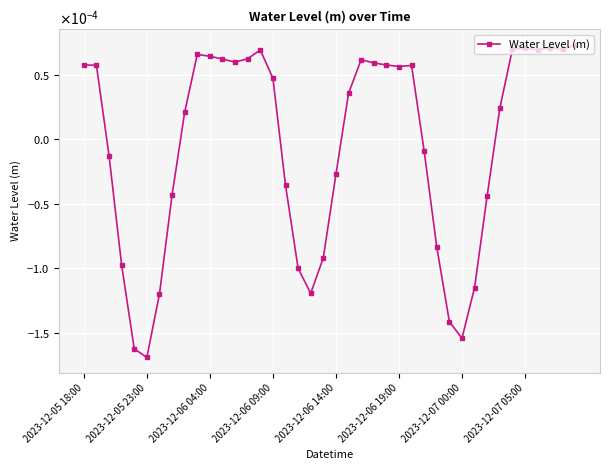

Is this an area chart (filled region under the line)?

No